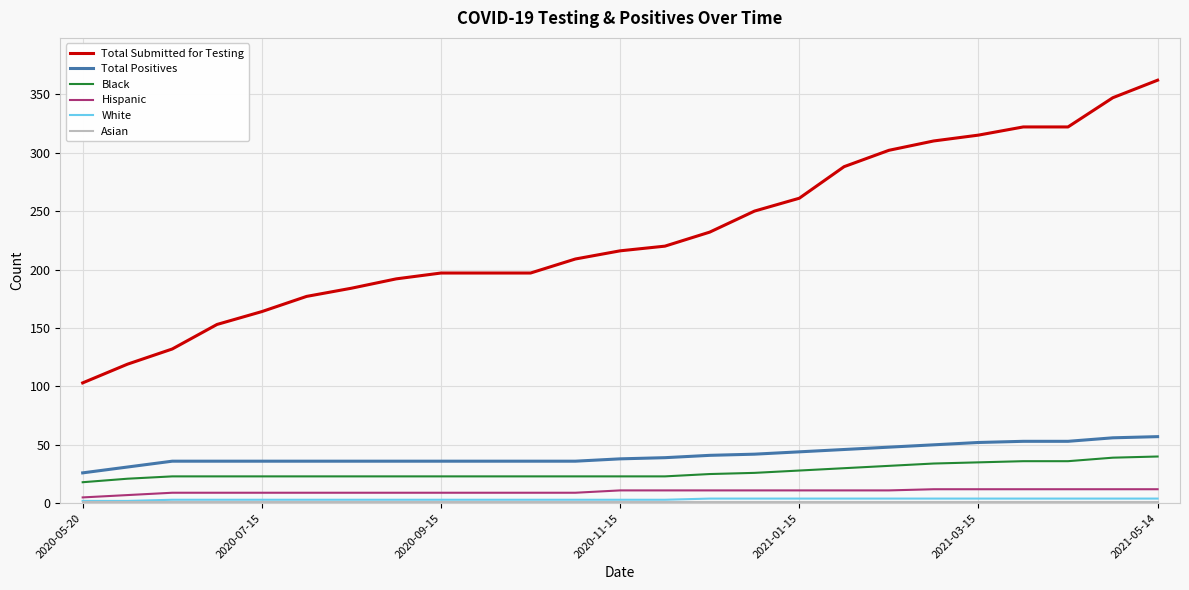

How many series are shown in this chart?

6